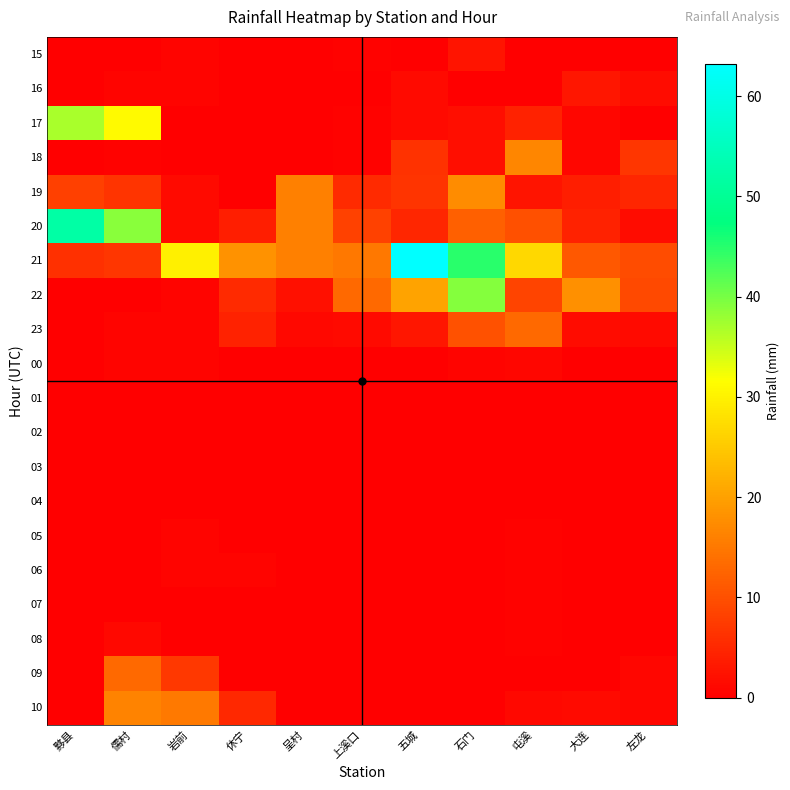

At how many categories does at least one series exceed 1?

11